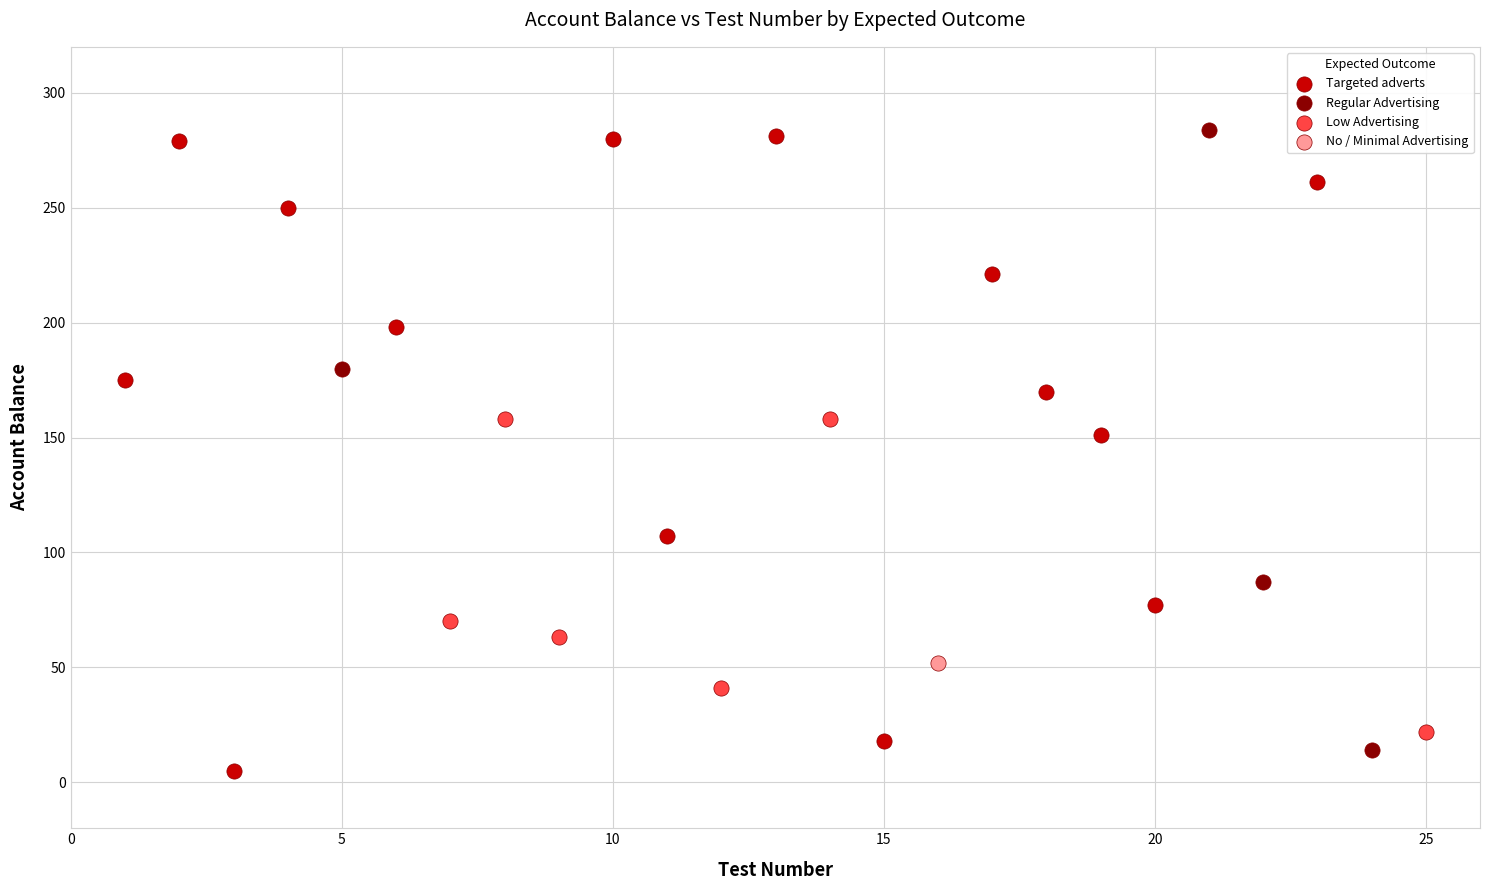

What are all the series names shown in the legend?

Targeted adverts, Regular Advertising, Low Advertising, No / Minimal Advertising